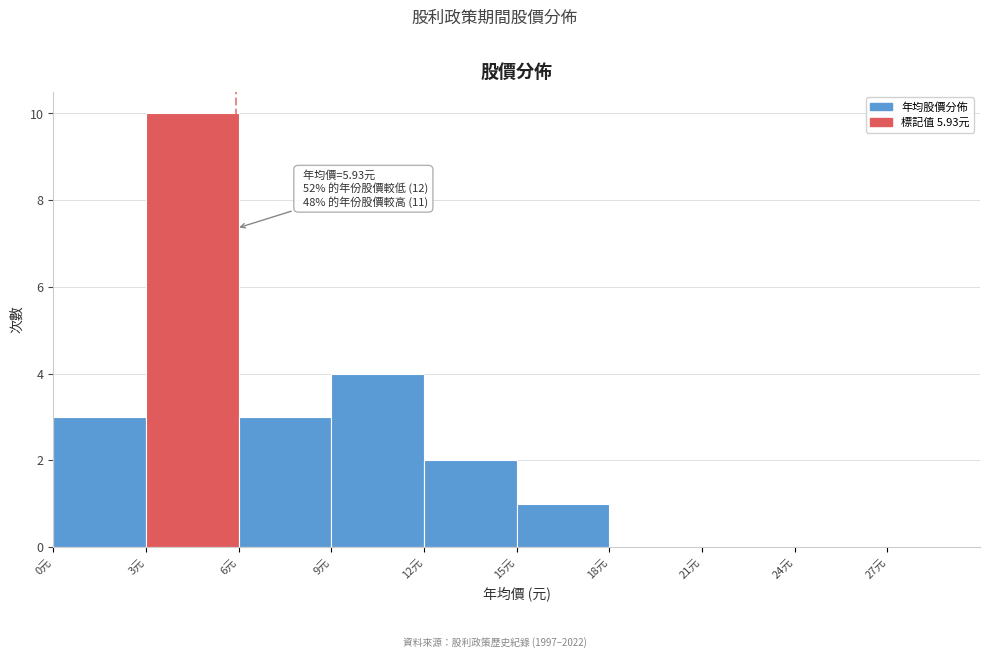

Over which range of the x-axis is the bar tallest?

3 to 6